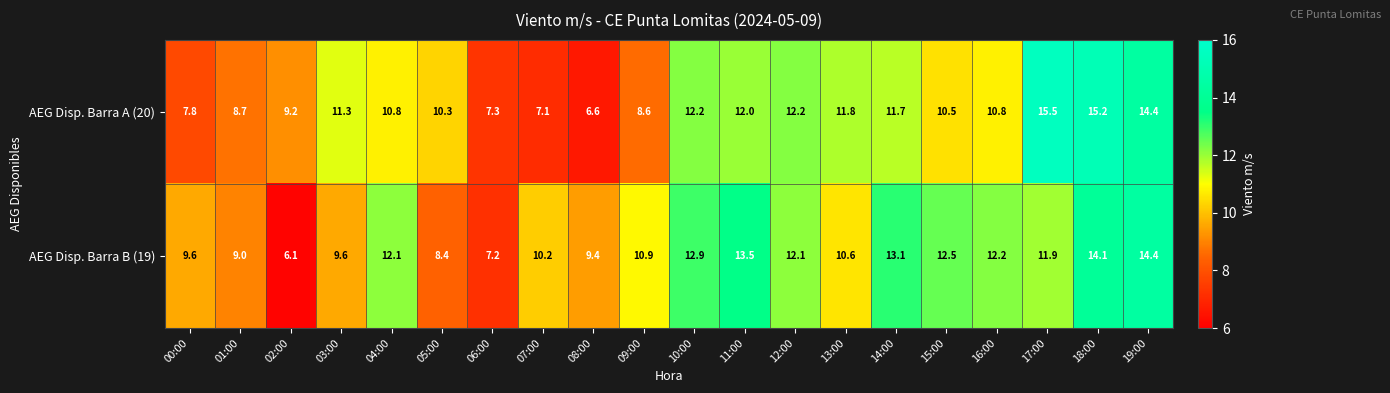

At which label does AEG Disp. Barra A (20) reach its minimum?

08:00